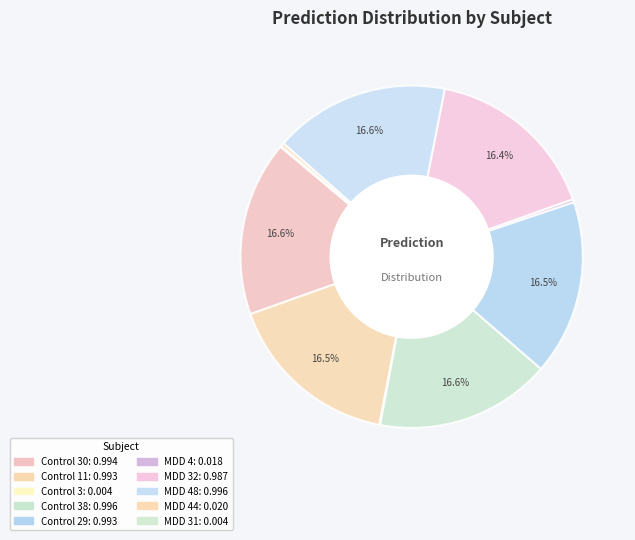

What is the smallest slice in the pie chart?

MDD 31